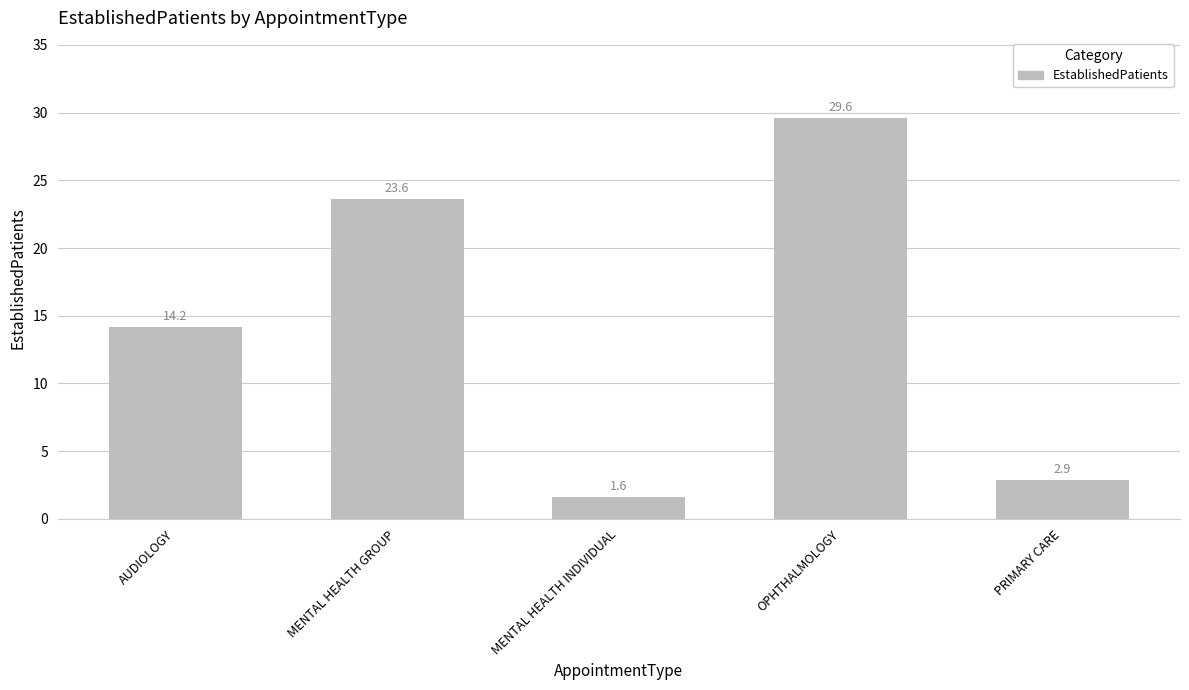

Between MENTAL HEALTH INDIVIDUAL and AUDIOLOGY, which is larger?

AUDIOLOGY